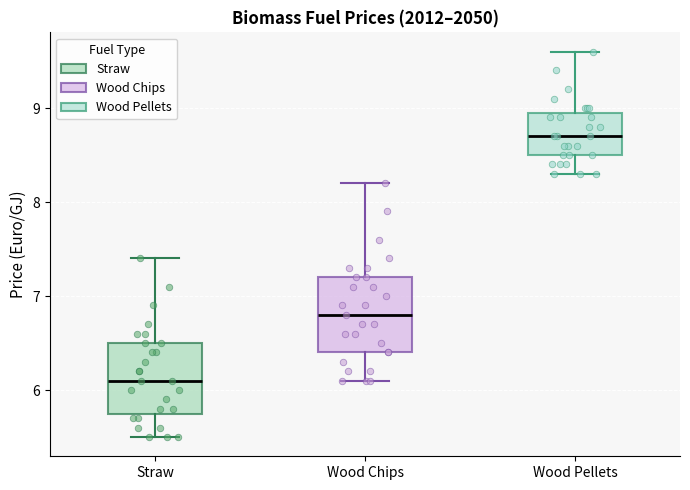

Reading left to right, read every box against the y-axis: the position of its median line, the range the box covers, and the ends of its whiskers. The values are not printed on the chart, so give them approximately, as read against the axis.

Straw: median 6.1, box 5.8 to 6.5, whiskers 5.5 to 7.4
Wood Chips: median 6.8, box 6.4 to 7.2, whiskers 6.1 to 8.2
Wood Pellets: median 8.7, box 8.5 to 9.0, whiskers 8.3 to 9.6